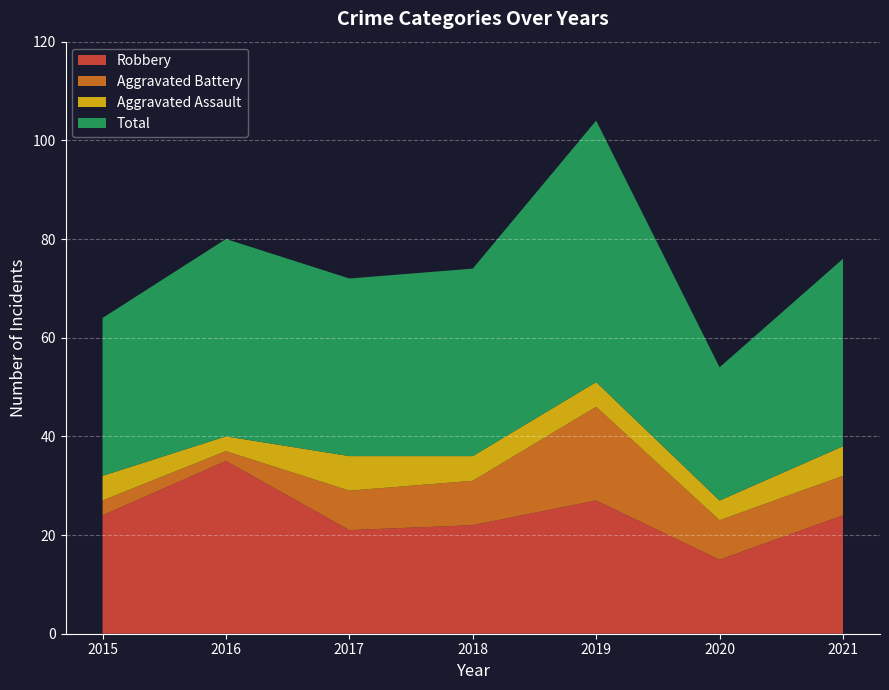

Reading left to right, what are all the values shown in this chart?

Robbery: 24	35	21	22	27	15	24
Aggravated Battery: 3	2	8	9	19	8	8
Aggravated Assault: 5	3	7	5	5	4	6
Total: 32	40	36	38	53	27	38